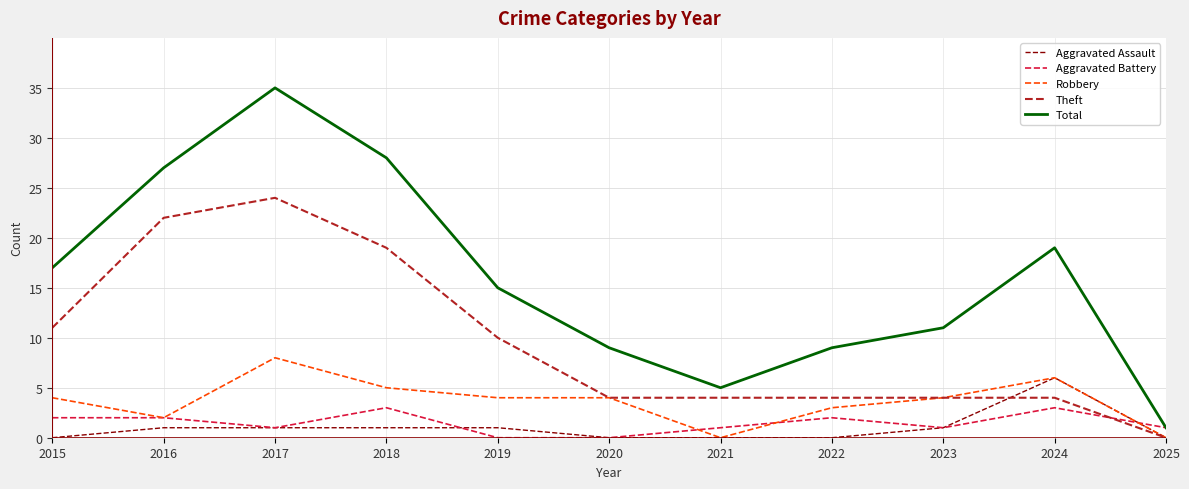

The Robbery series shows 4 at 2023. True or false?

True